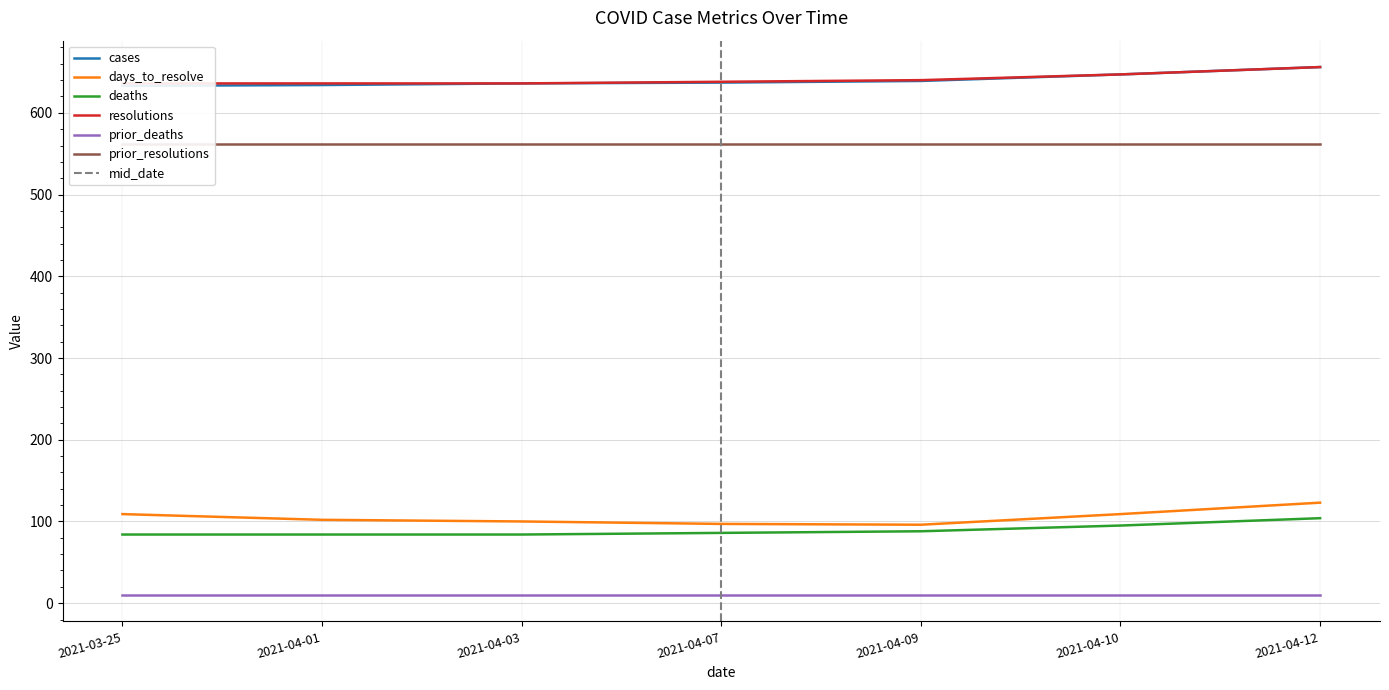

What is the average value of the resolutions series?

641